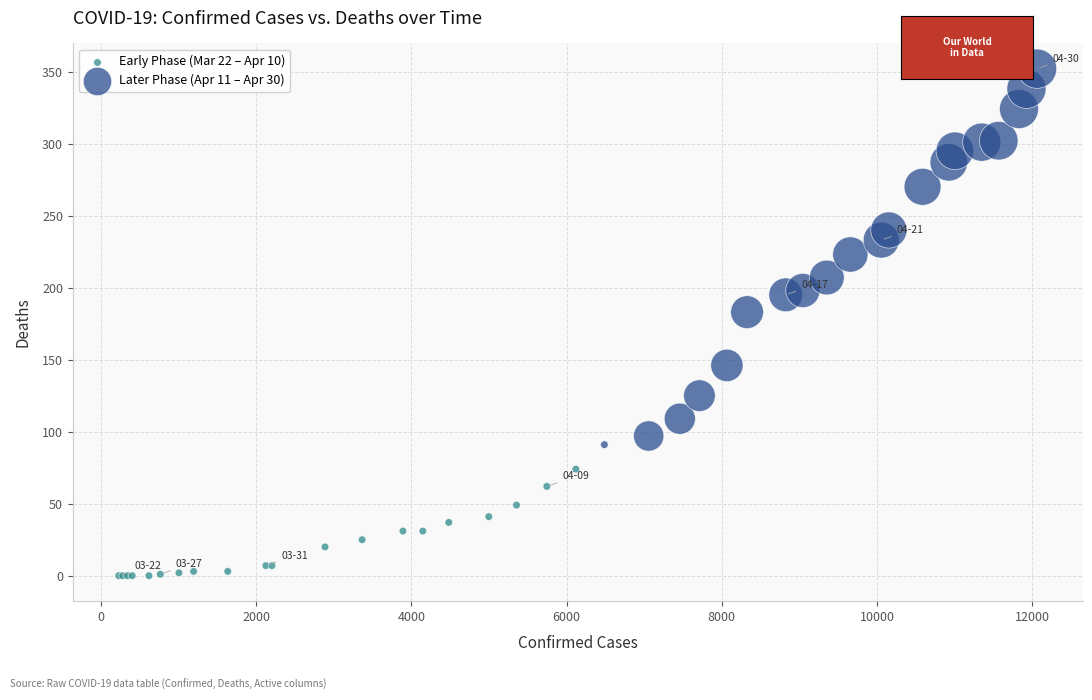

Which series contains the highest Y value?

Later Phase (Apr 11 – Apr 30)